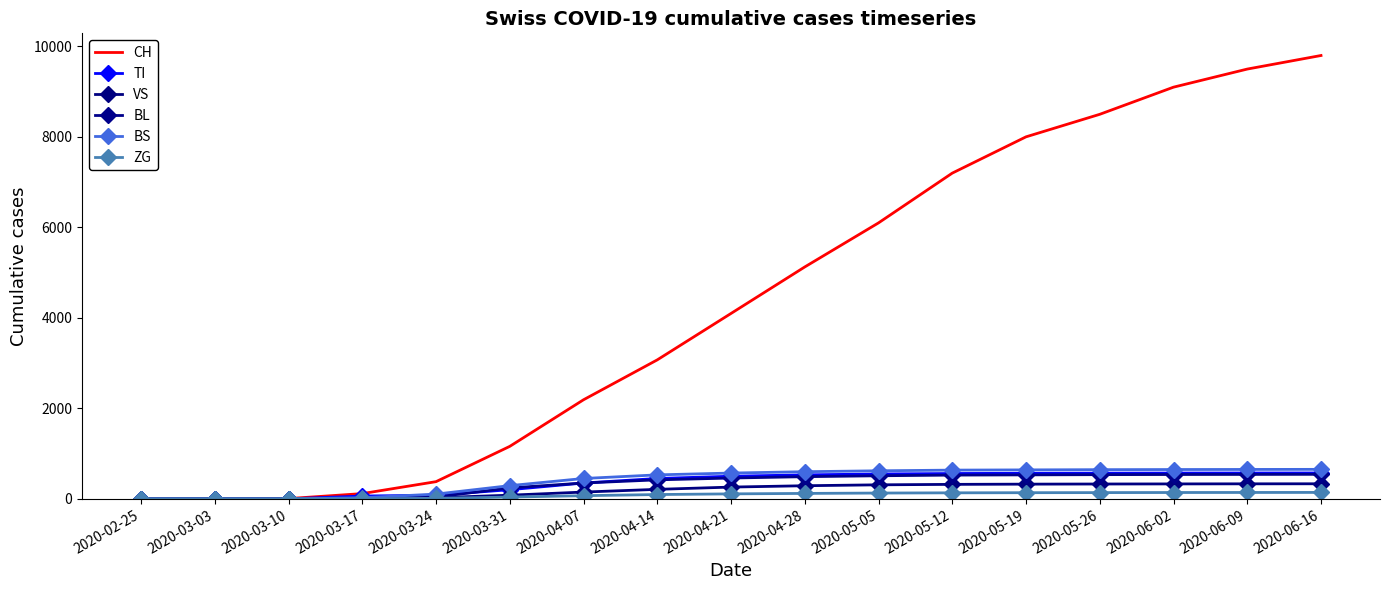

Rank the categories by ZG value from lowest to highest.

2020-02-25, 2020-03-03, 2020-03-10, 2020-03-17, 2020-03-24, 2020-03-31, 2020-04-07, 2020-04-14, 2020-04-21, 2020-04-28, 2020-05-05, 2020-05-12, 2020-05-19, 2020-05-26, 2020-06-02, 2020-06-09, 2020-06-16